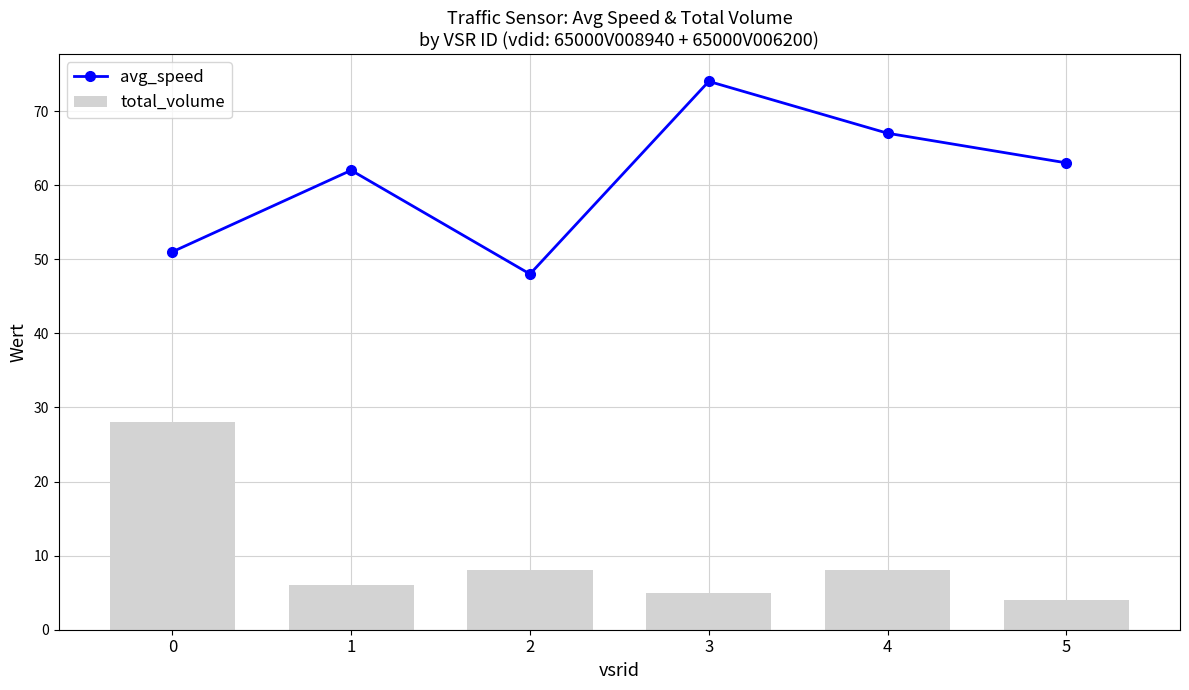

How many data points does each series have?

6